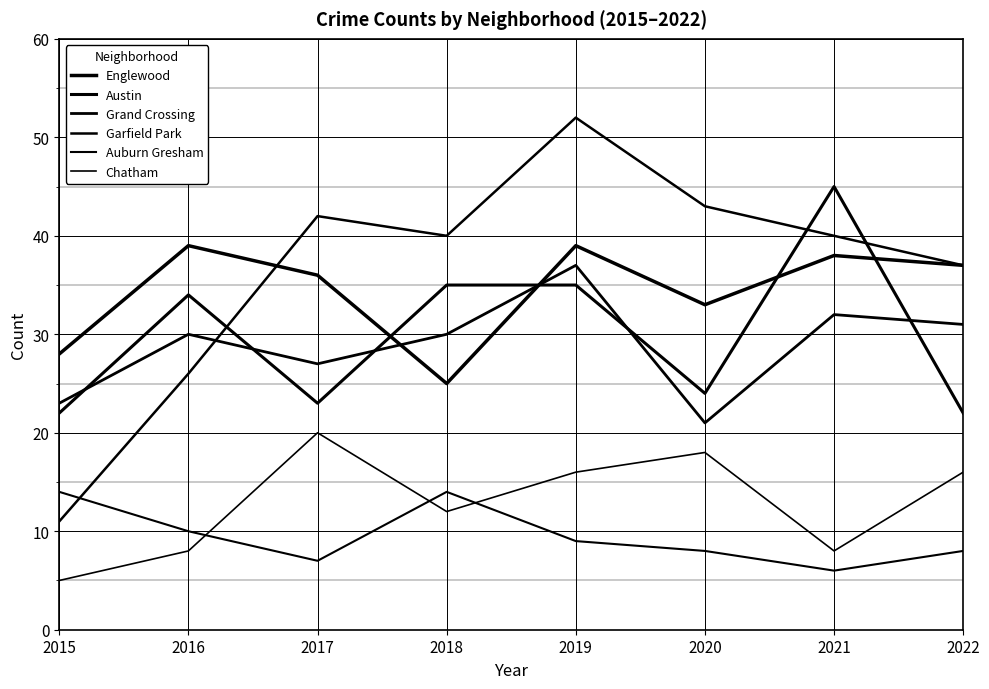

How many lines are shown in the chart?

6